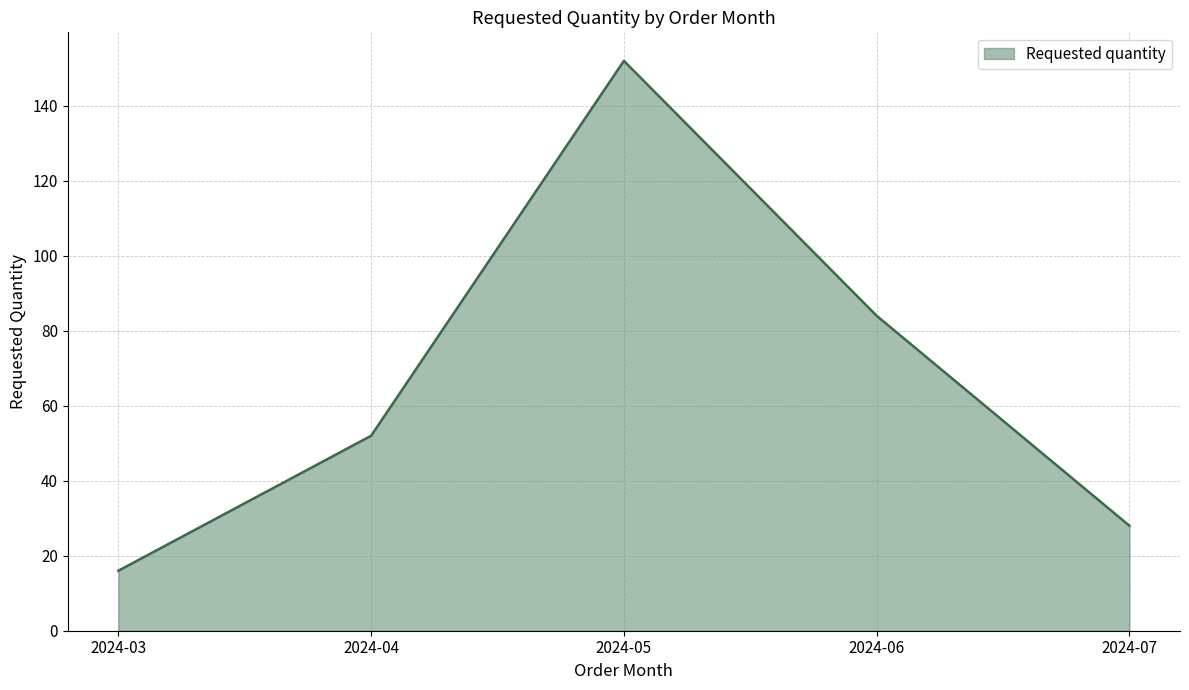

How many distinct data groups are displayed?

1